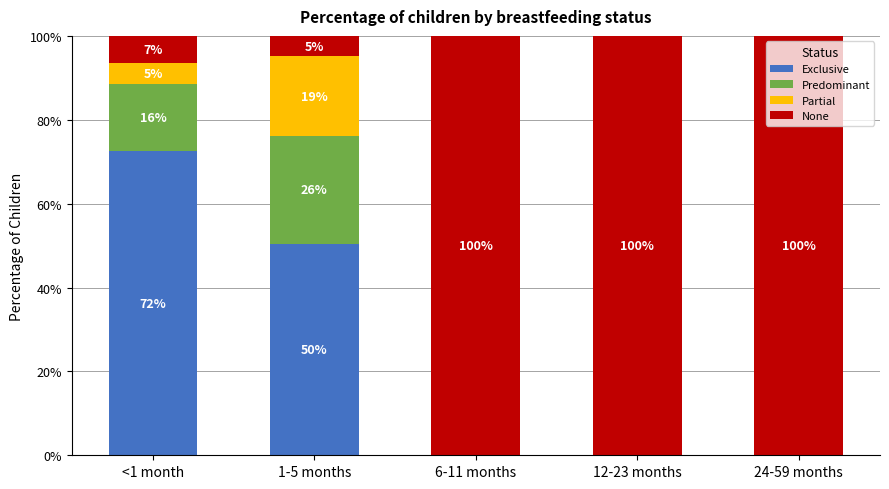

Are the bars grouped side by side (vs. stacked)?

No